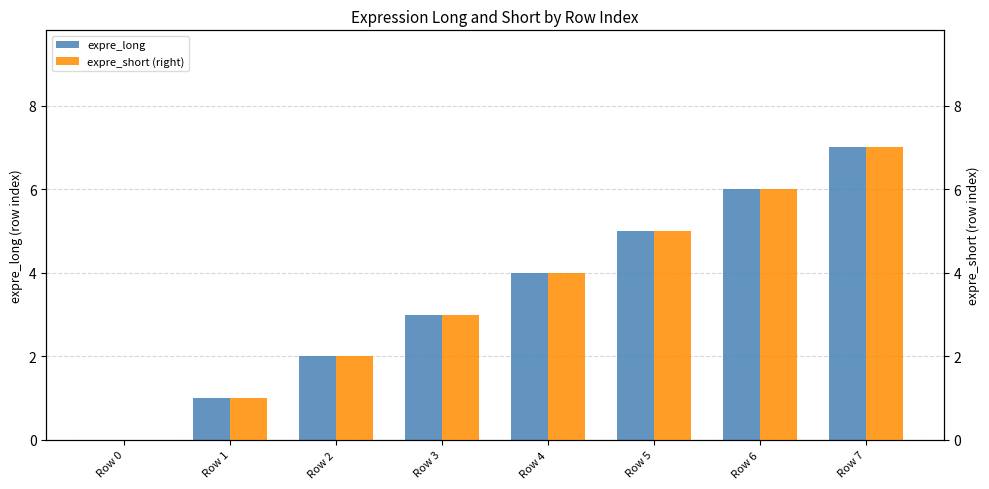

What are all the series names shown in the legend?

expre_long, expre_short (right)